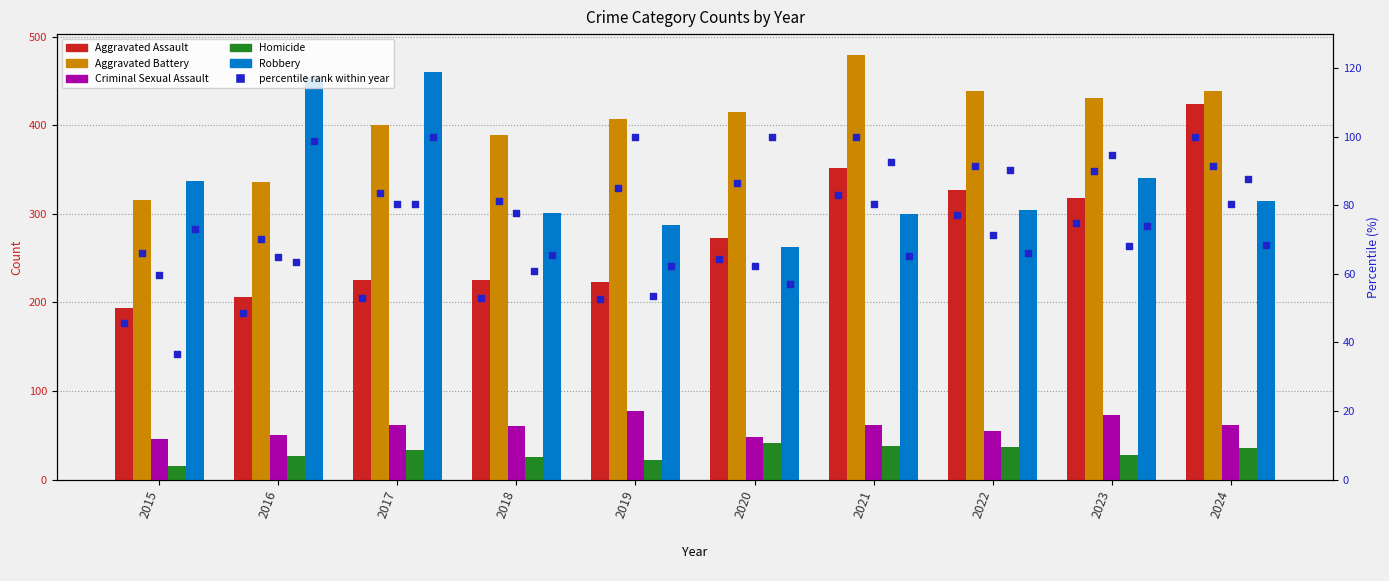

Which series contains the highest Y value?

Aggravated Battery